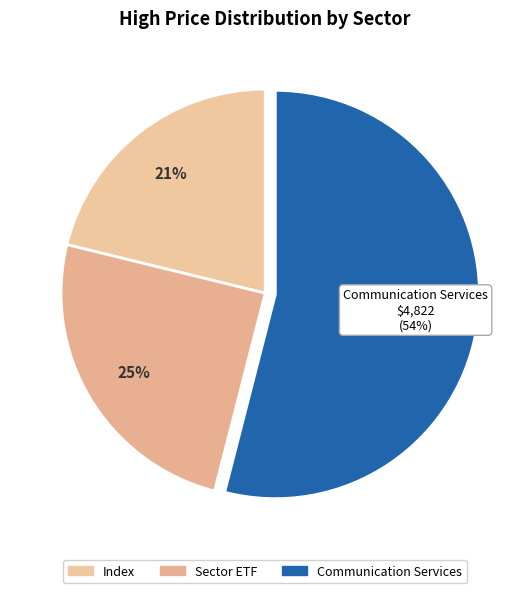

Does any single category account for the majority?

No